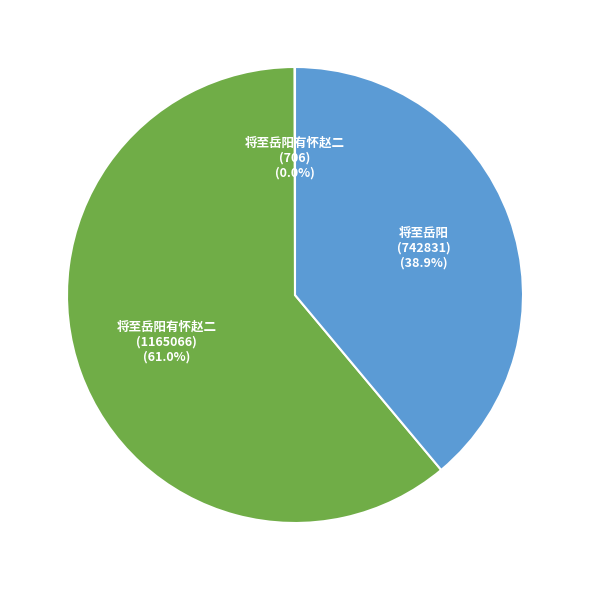

Is there any slice that represents more than half of the pie?

Yes